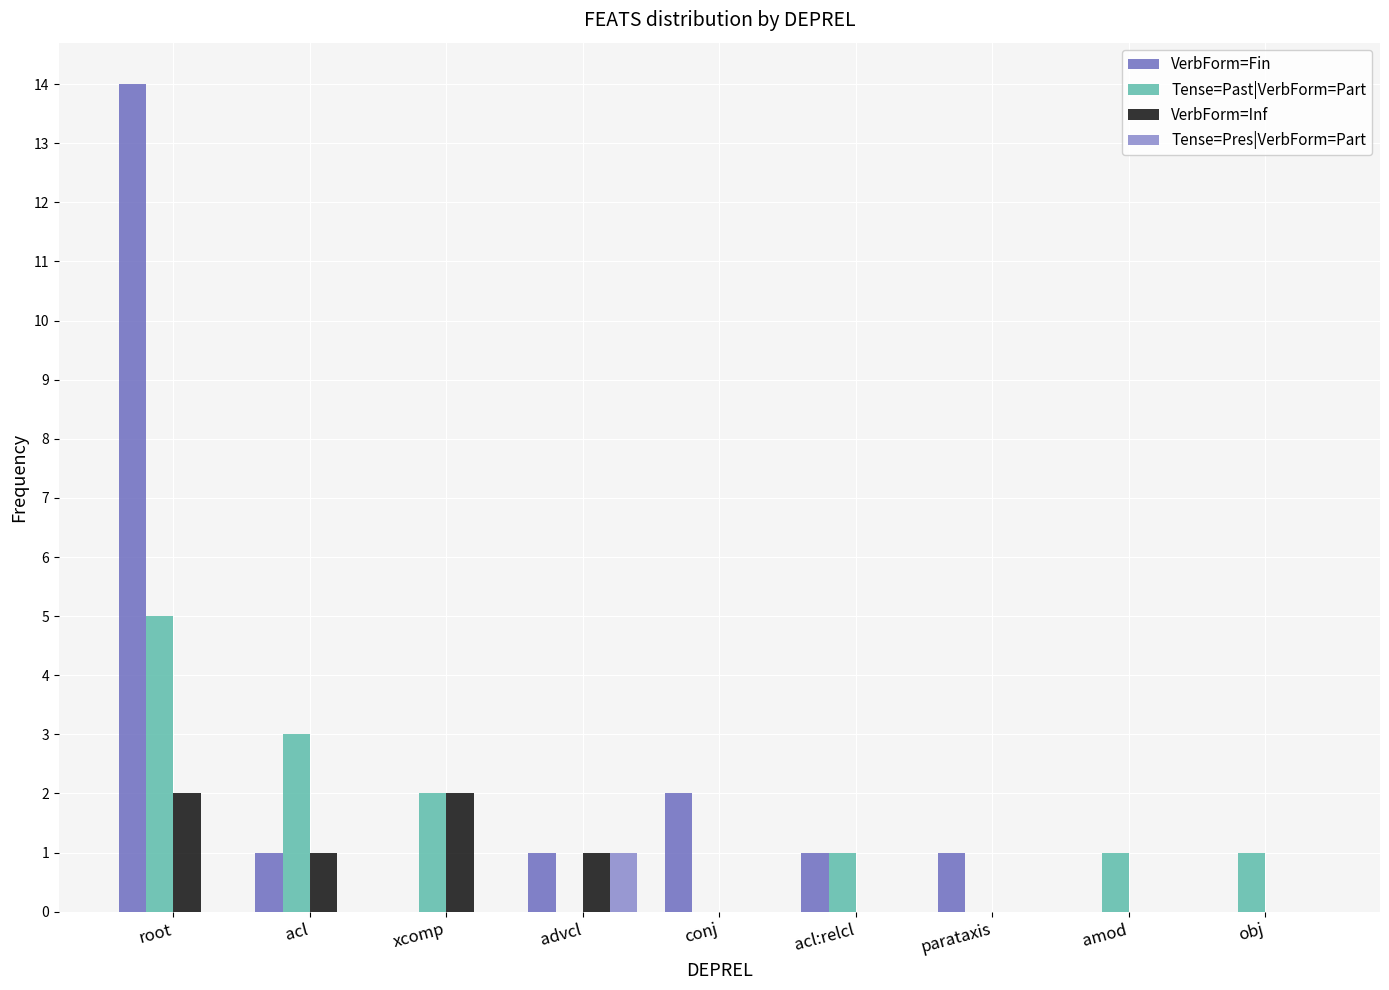

Which category has the highest value across all series?

root